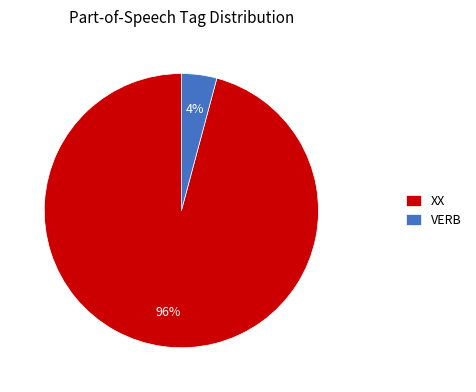

Which has a higher value, VERB or XX?

XX